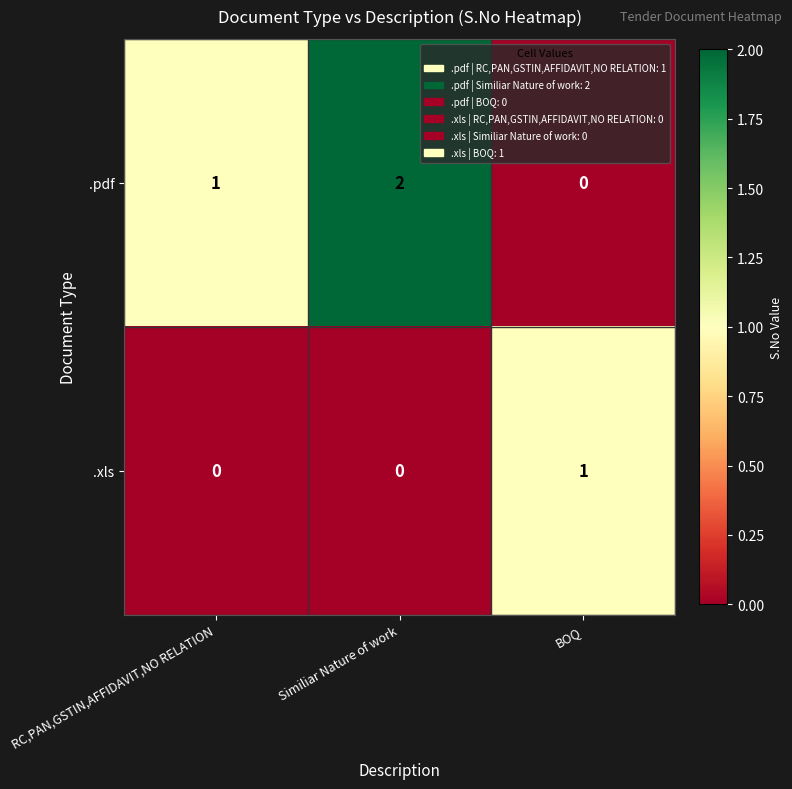

Which category has the highest value across all series?

Similiar Nature of work